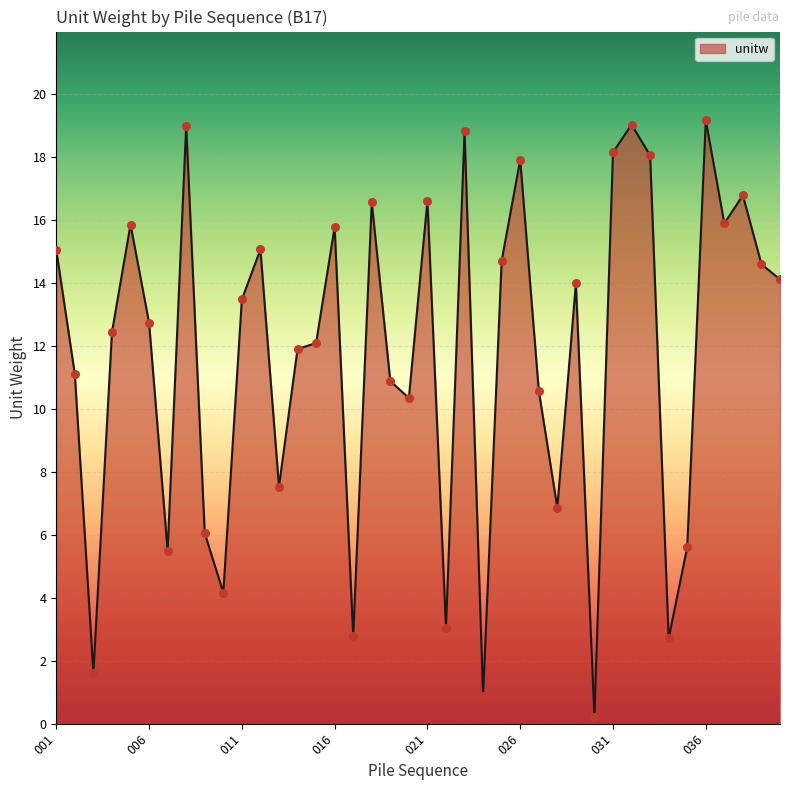

What is the difference between the maximum and minimum values?

19.0